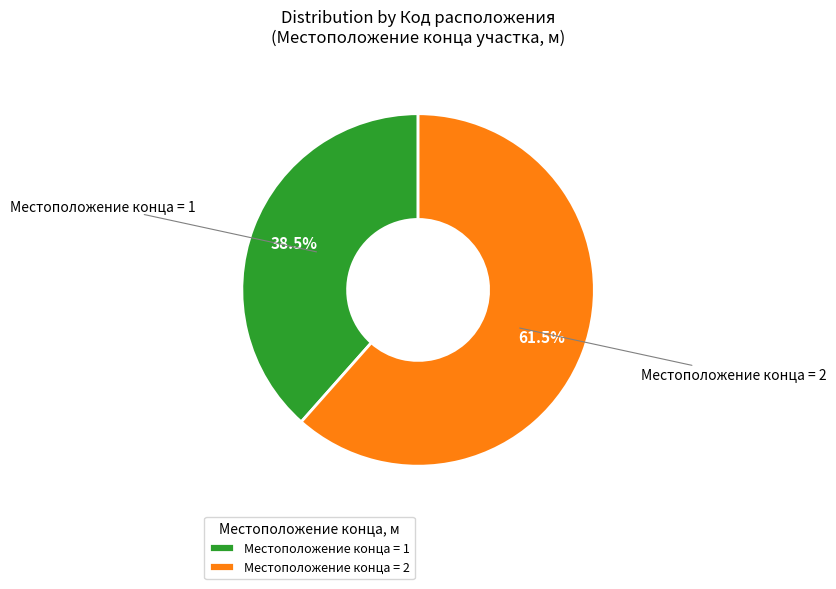

Is there any slice that represents more than half of the pie?

Yes